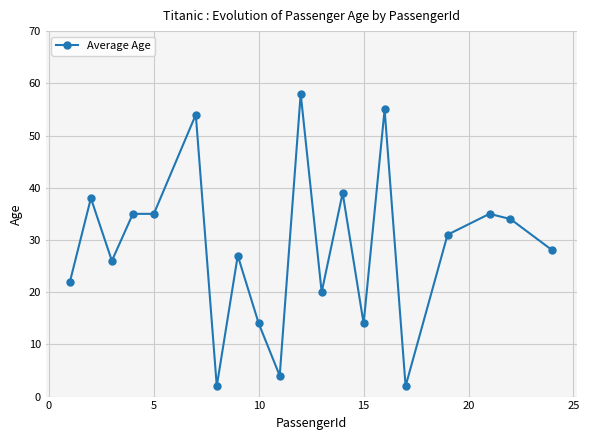

What is the average value?

29